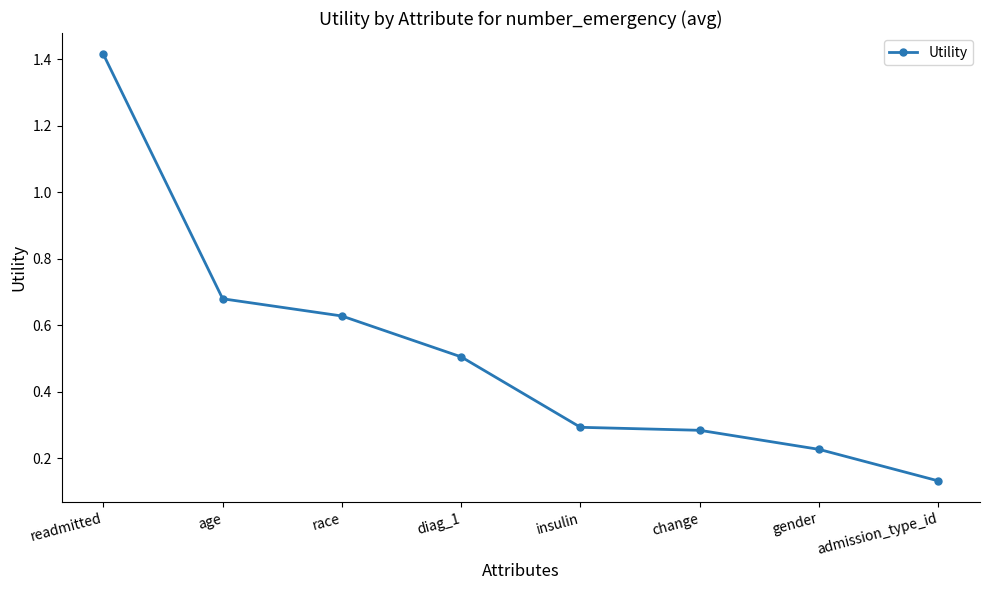

Between admission_type_id and race, which is larger?

race